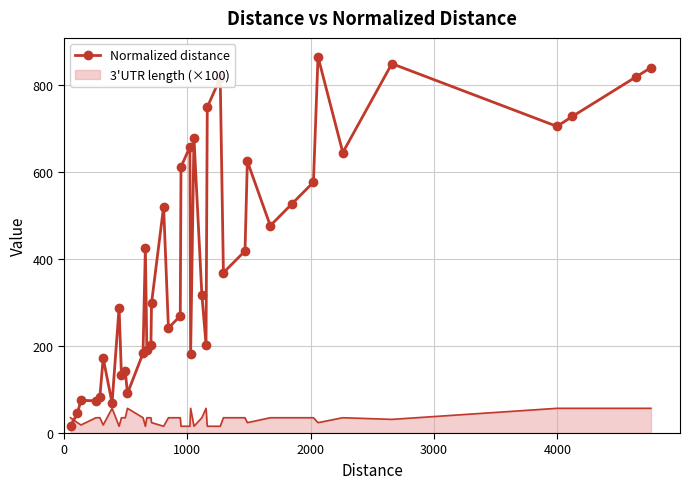

What is the maximum value for 3'UTR length (×100)?

56.8